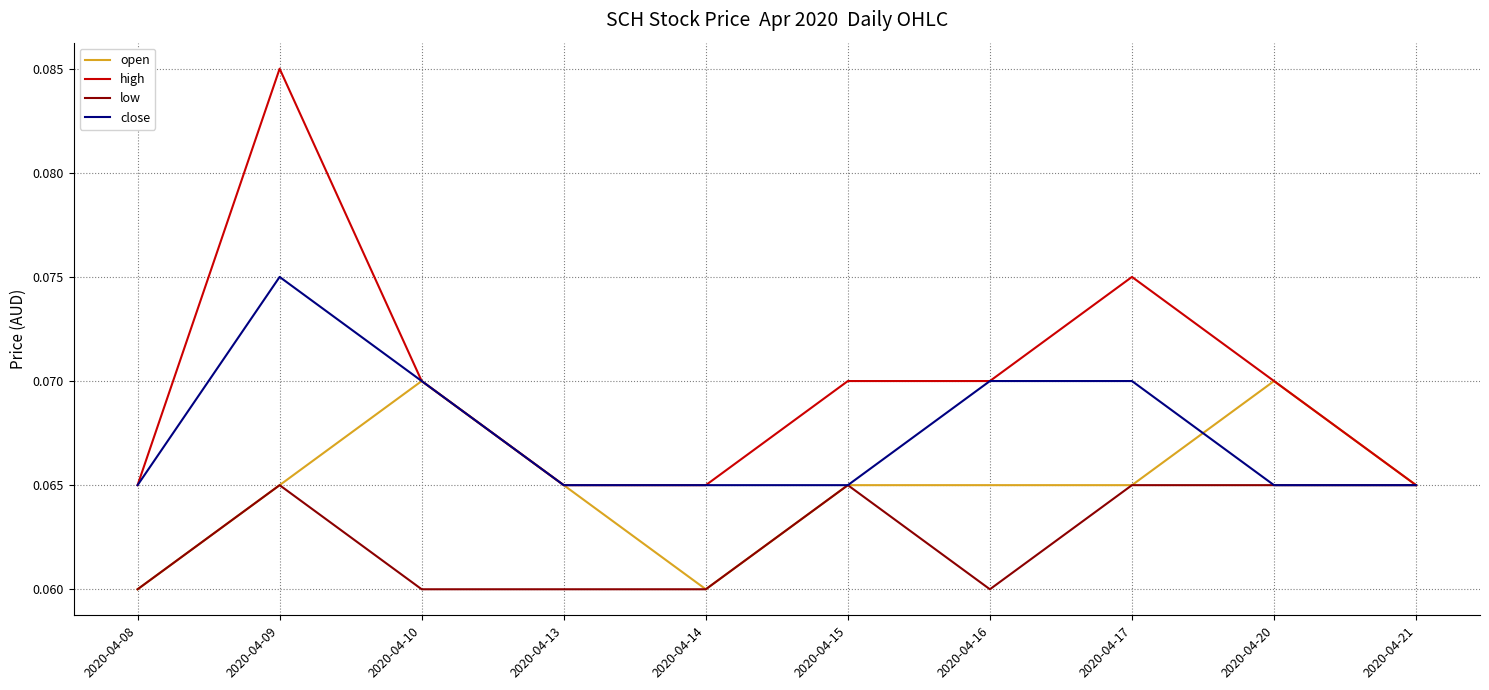

At which category does the chart reach its peak across all series?

2020-04-09